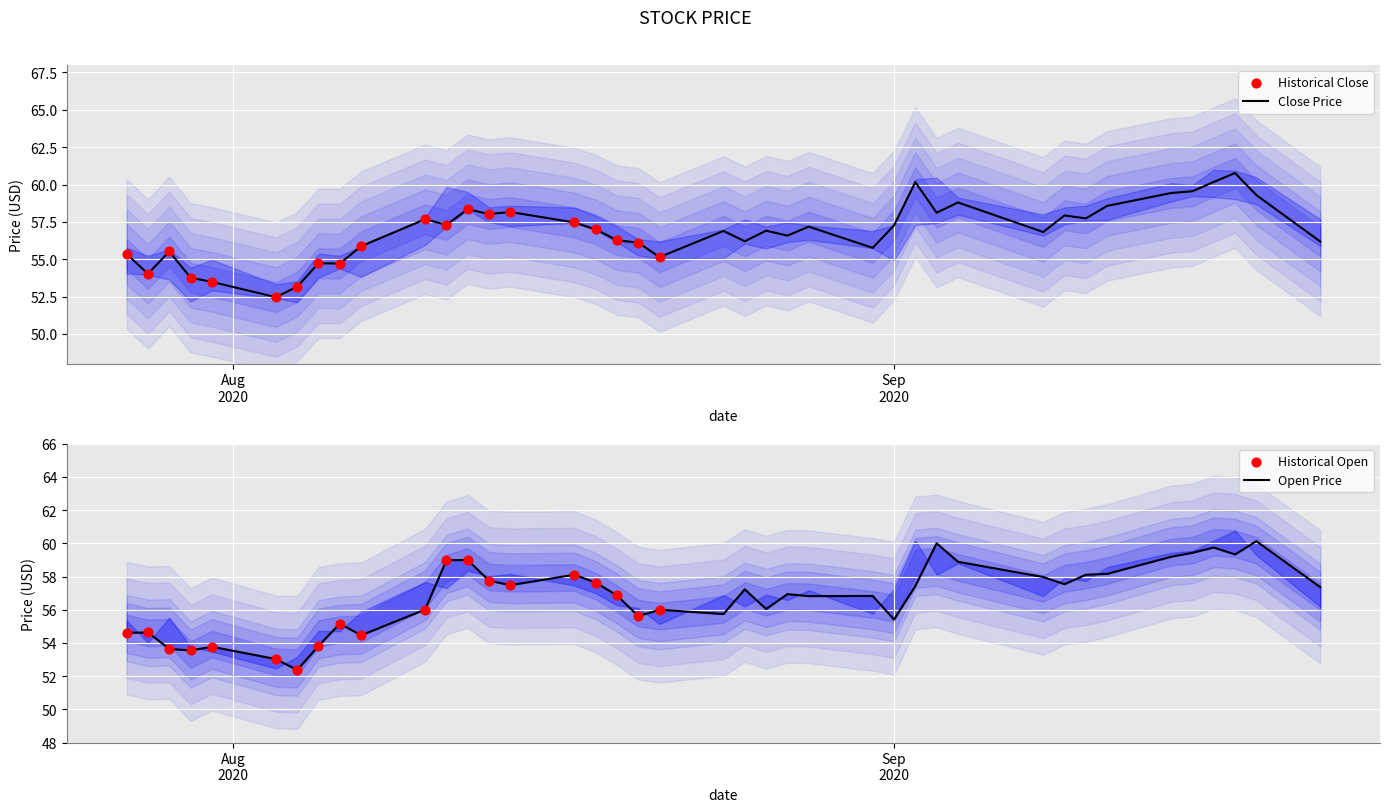

What is the minimum value for Close Price?

52.5